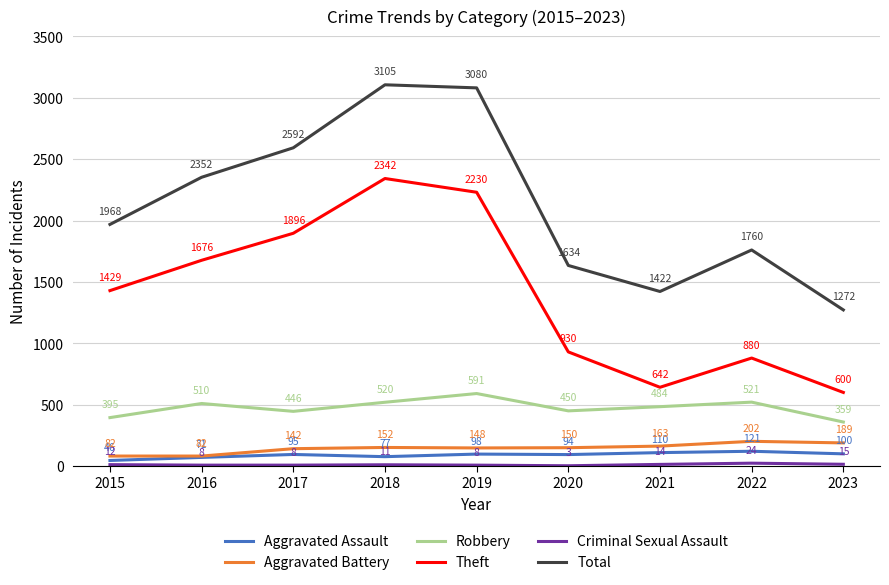

At which label does Aggravated Battery first exceed 150?

2018